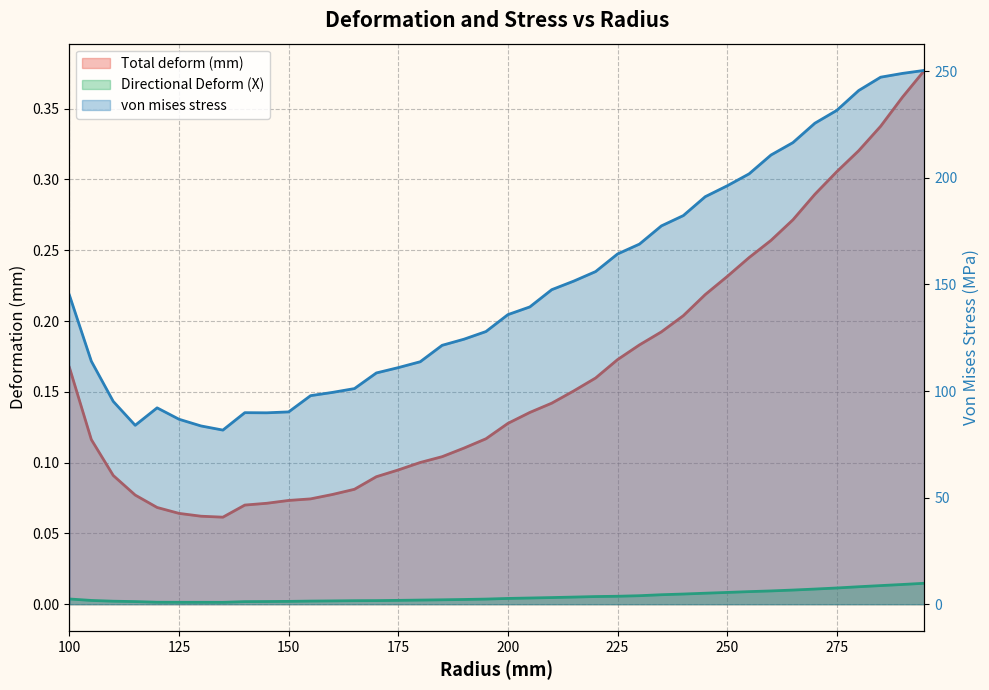

What is the highest value of the von mises stress series?

250.4